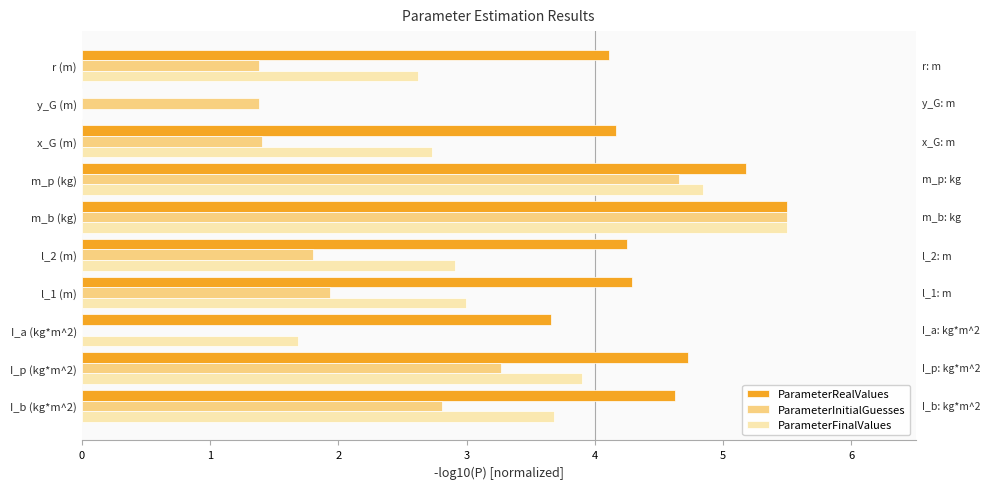

How many distinct data groups are displayed?

3